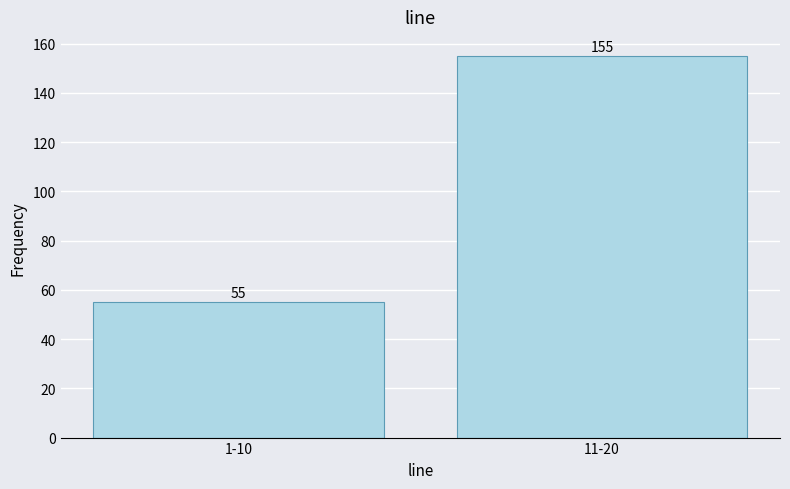

Count the number of data series in this chart.

1